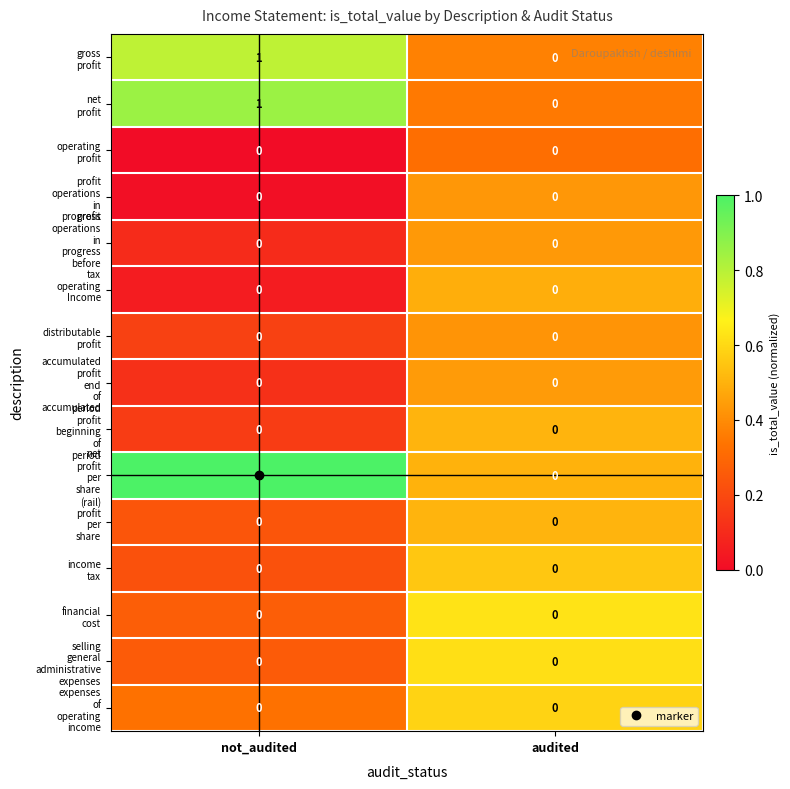

At which category is the sum across all series the highest?

not_audited